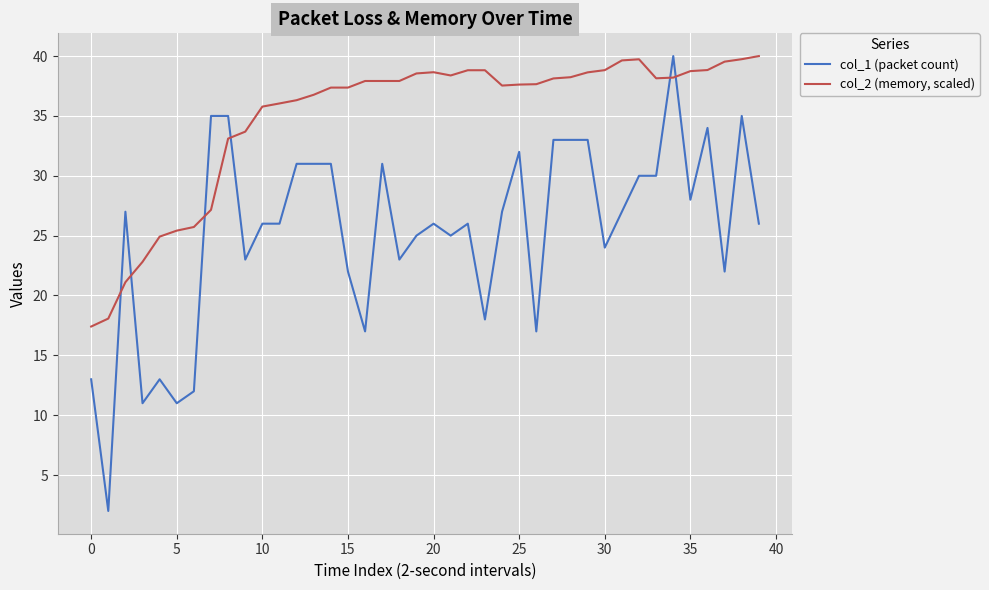

List the series in order of their overall mean, lowest first.

col_1 (packet count), col_2 (memory, scaled)